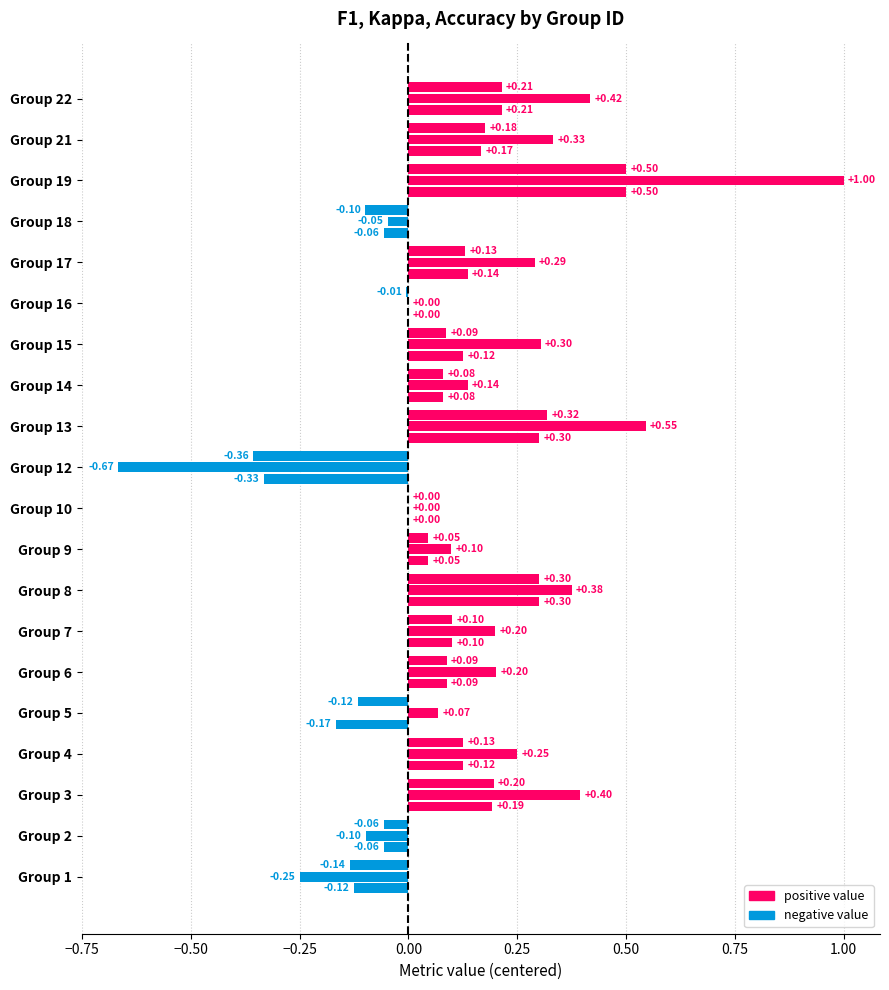

What is the sum of all kappa values?

3.6